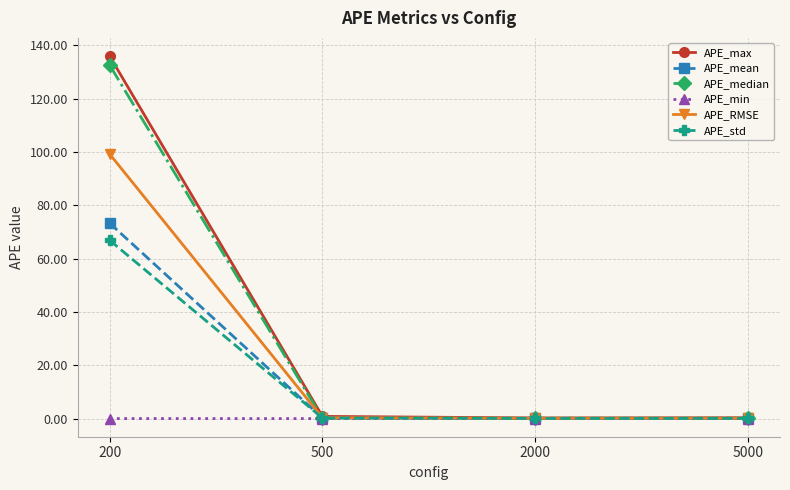

Is it true that APE_std equals 66.9 at 200?

True